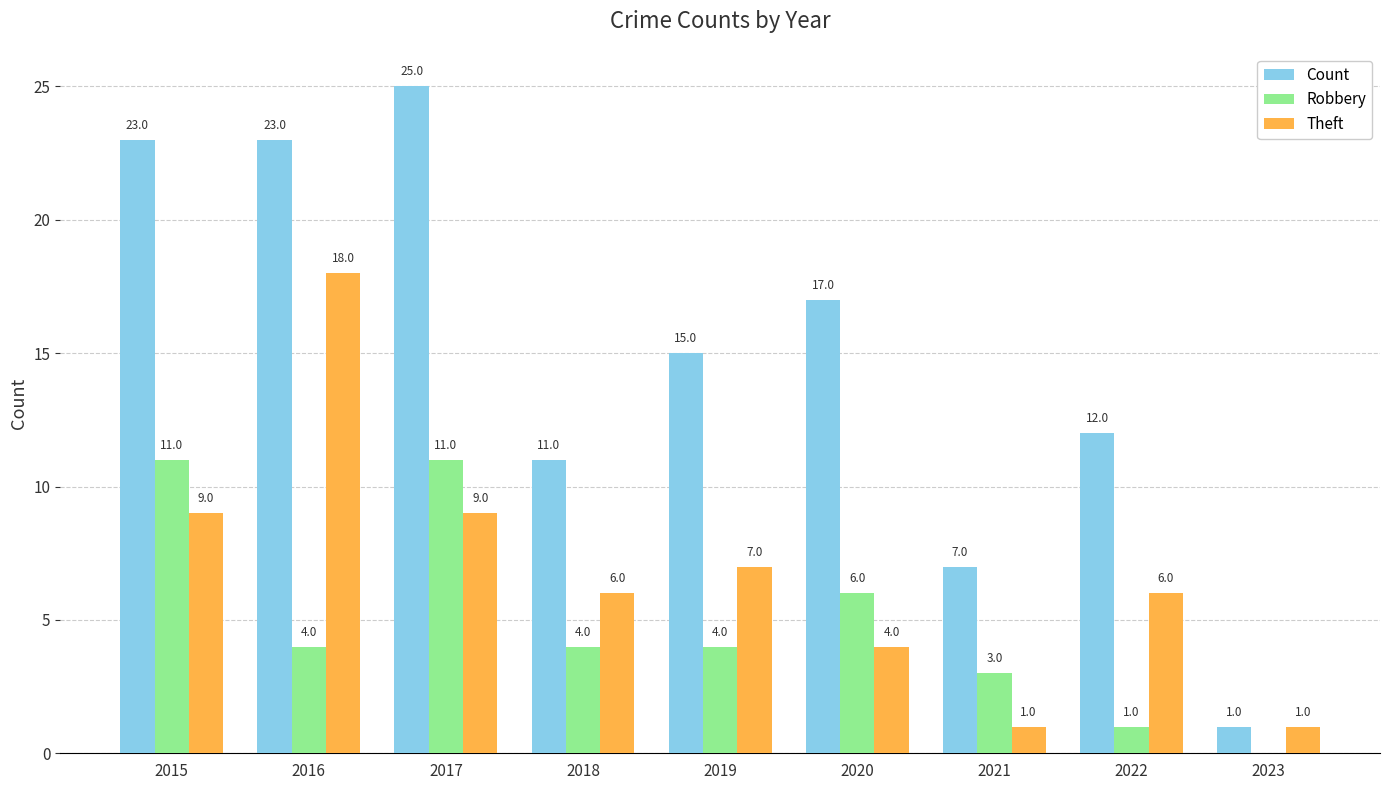

Which category has the highest value in the Theft series?

2016